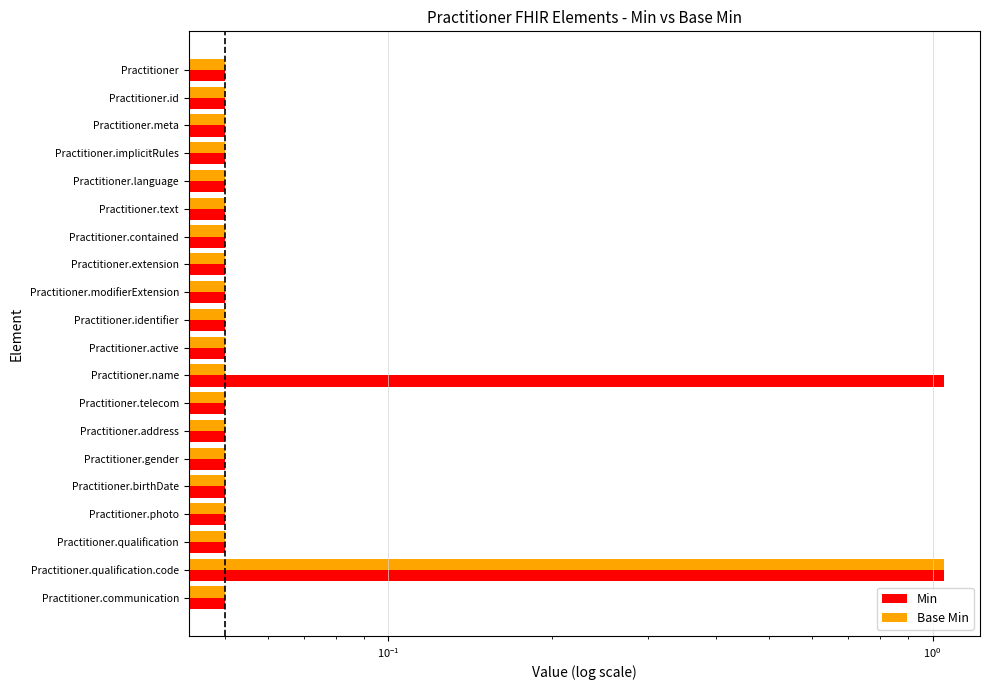

Which series changed the most between $\mathdefault{10^{-3}}$ and 6?

Min